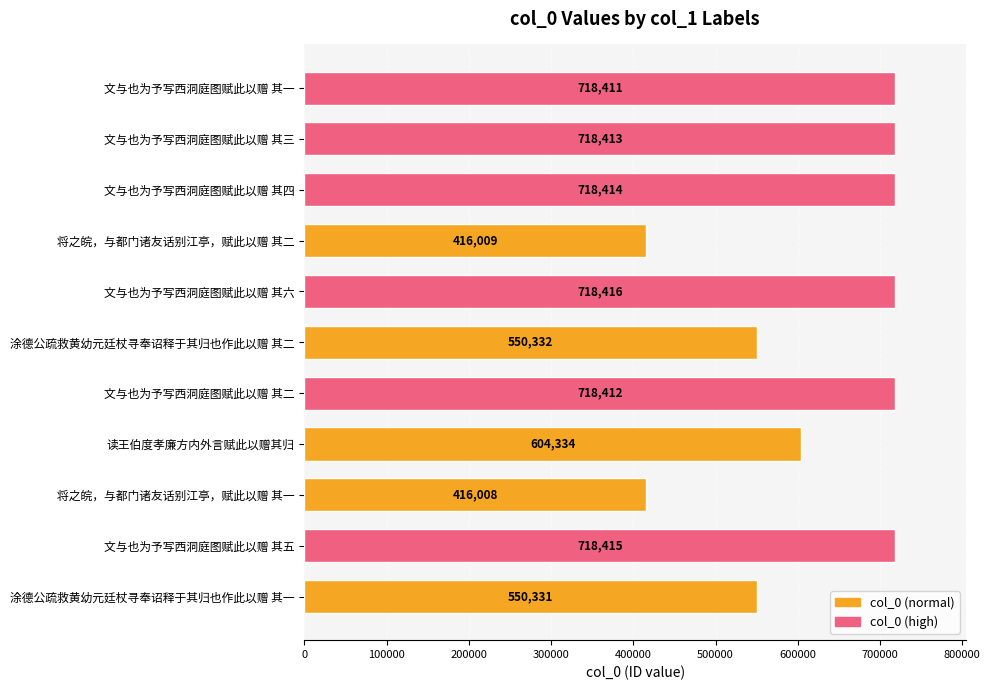

True or false: the data shows 1047675 at 文与也为予写西洞庭图赋此以赠 其二.

False